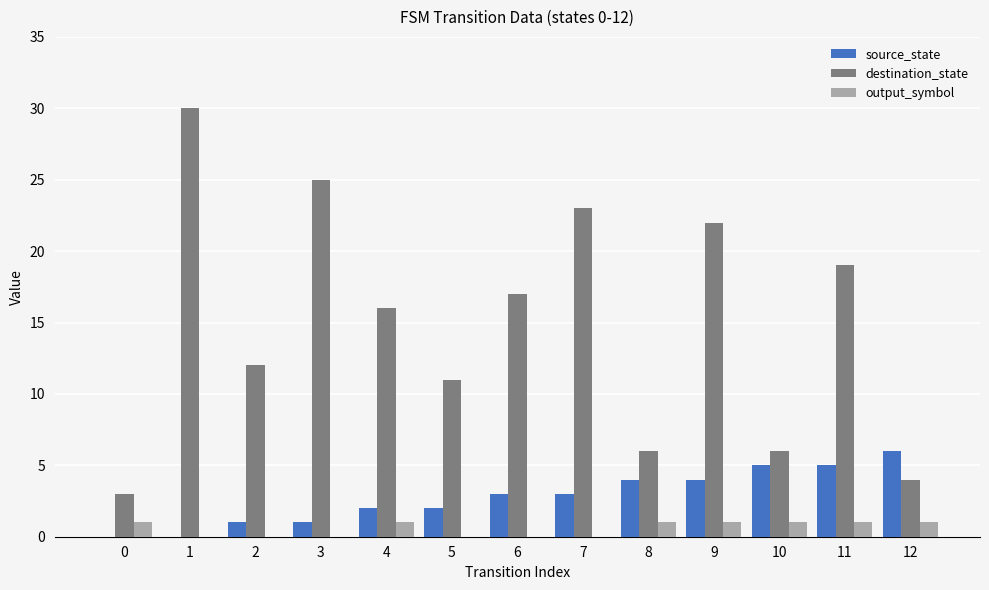

The value of source_state at 9 is 4. True or false?

True